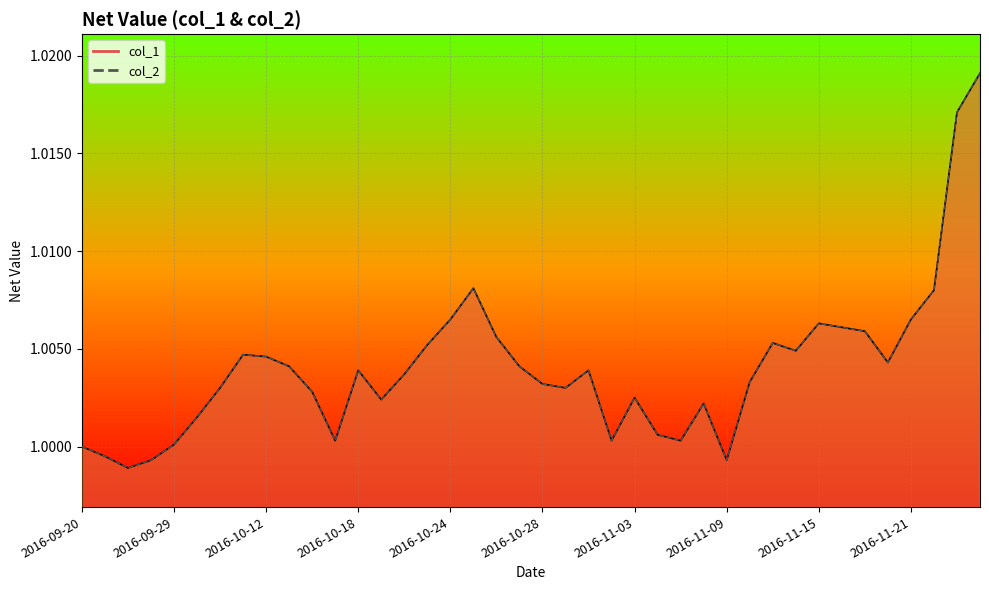

Is it true that col_1 equals 1.3 at 2016-10-28?

False